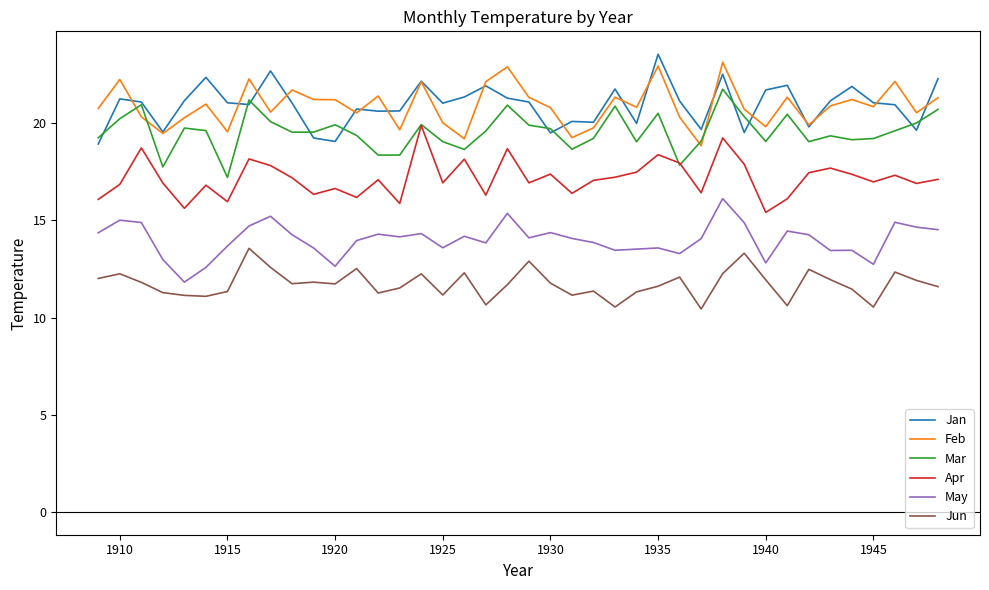

True or false: Jan and May cross at least once.

False